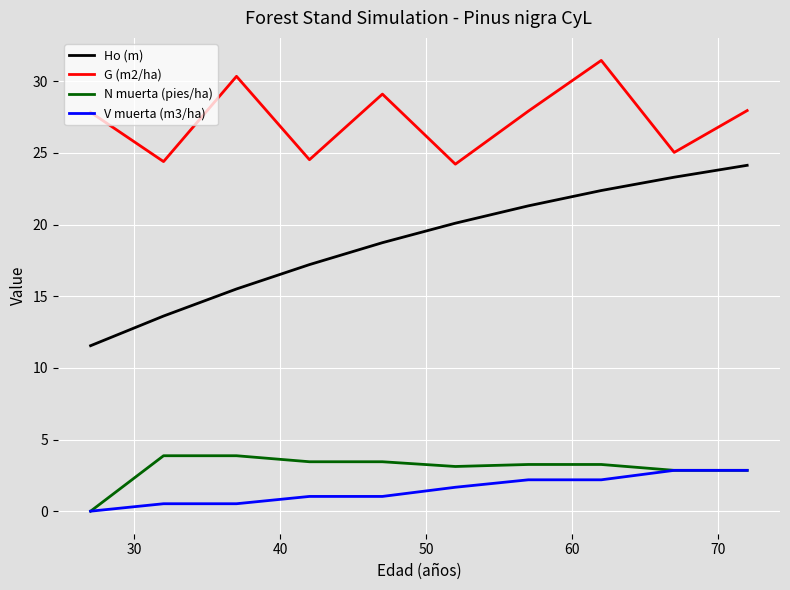

What is the maximum value shown in the chart?

31.5